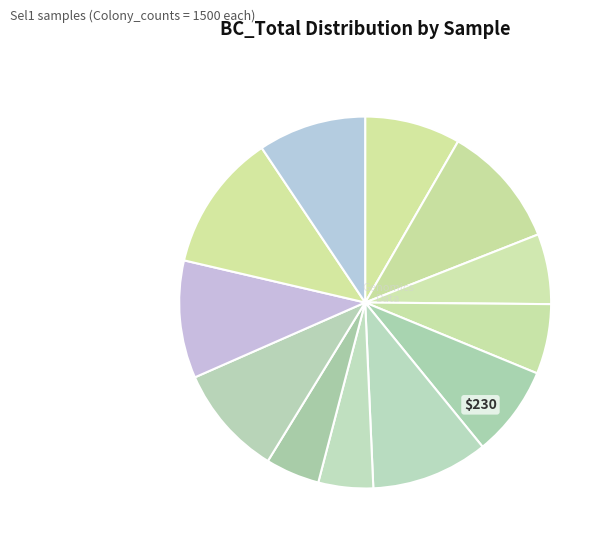

Rank the categories by value from lowest to highest.

Sel1K392Alib22, Sel1K392Alib21, Sel1K391Glib22, Sel1K391Glib21, Sel1K392Alib11, Sel1K391Glib11, Sel1K393Clib22, Sel1K393Clib11, Sel1K392Alib12, Sel1K393Clib12, Sel1K391Glib12, Sel1K393Clib21